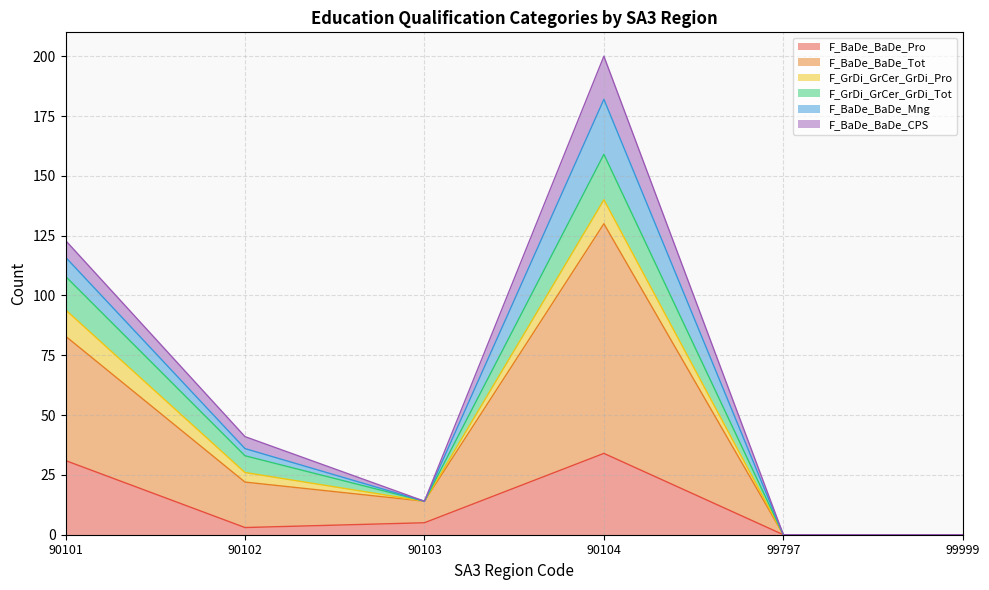

What is the maximum value for F_BaDe_BaDe_Pro?

34